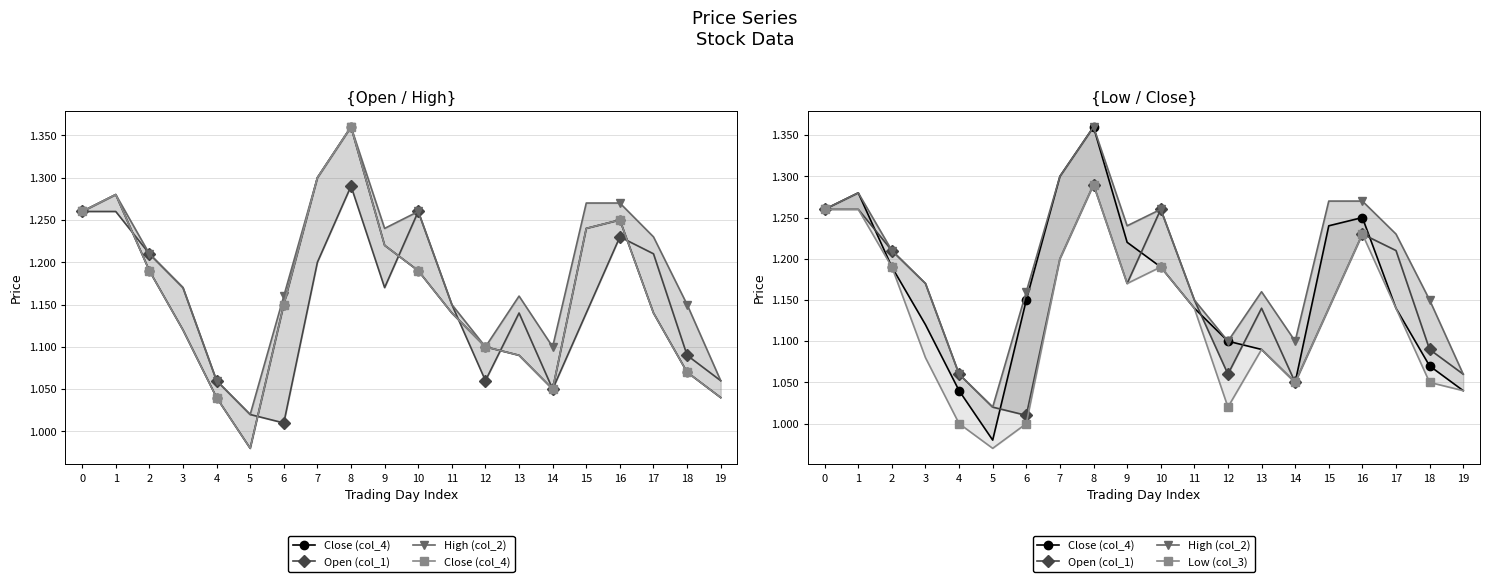

True or false: Open (col_1) and Low (col_3) intersect in this chart.

False